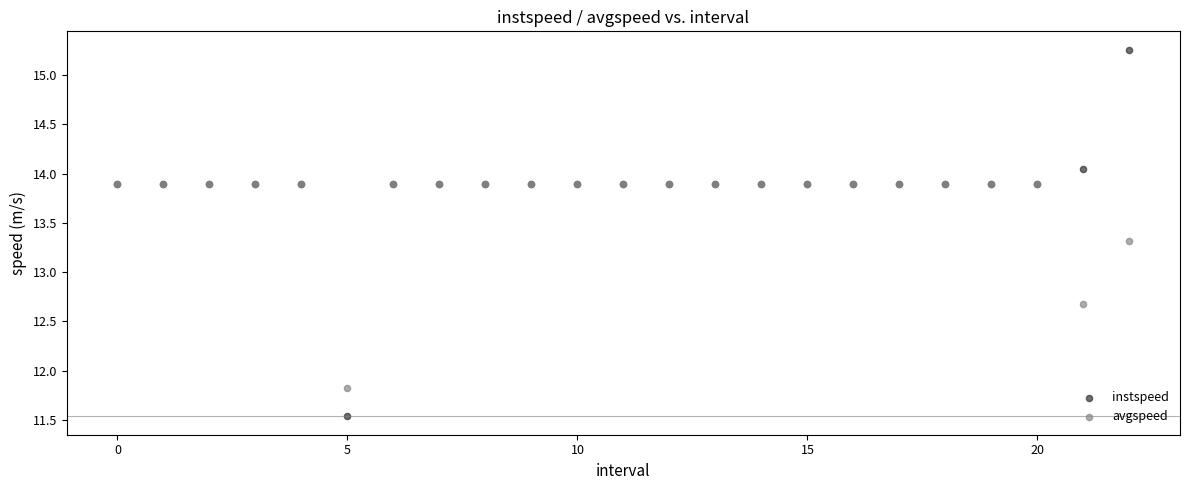

What are all the series names shown in the legend?

instspeed, avgspeed